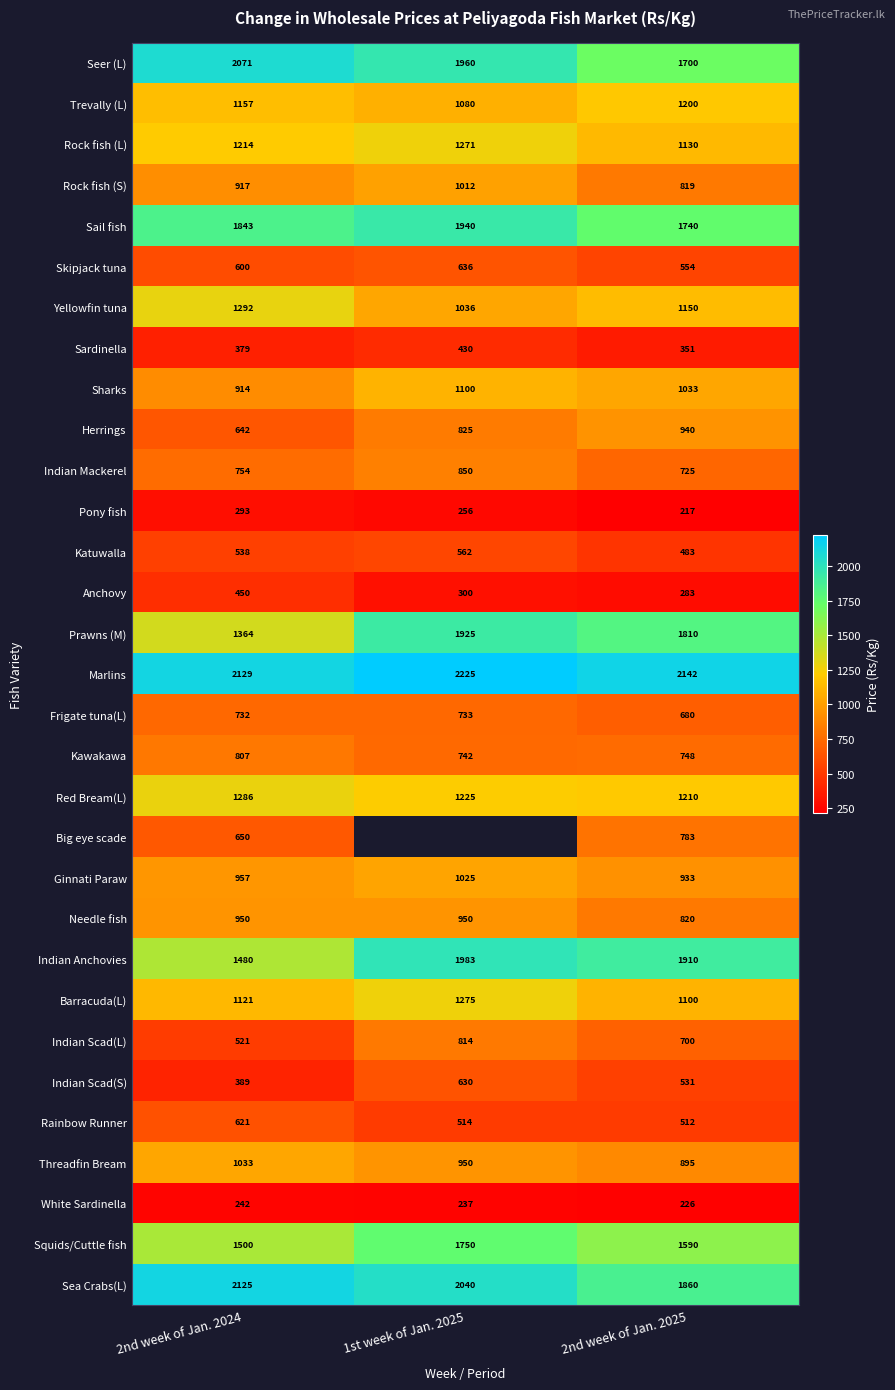

Rank the series at 2nd week of Jan. 2024 from highest to lowest value.

Marlins, Sea Crabs(L), Seer (L), Sail fish, Squids/Cuttle fish, Indian Anchovies, Prawns (M), Yellowfin tuna, Red Bream(L), Rock fish (L), Trevally (L), Barracuda(L), Threadfin Bream, Ginnati Paraw, Needle fish, Rock fish (S), Sharks, Kawakawa, Indian Mackerel, Frigate tuna(L), Big eye scade, Herrings, Rainbow Runner, Skipjack tuna, Katuwalla, Indian Scad(L), Anchovy, Indian Scad(S), Sardinella, Pony fish, White Sardinella